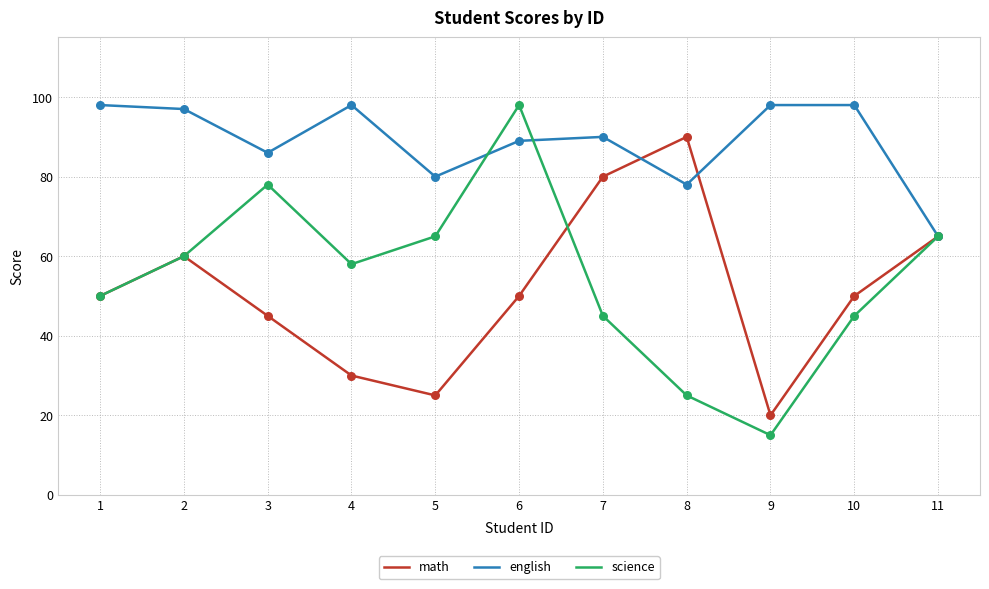

At which category is the sum across all series the highest?

6